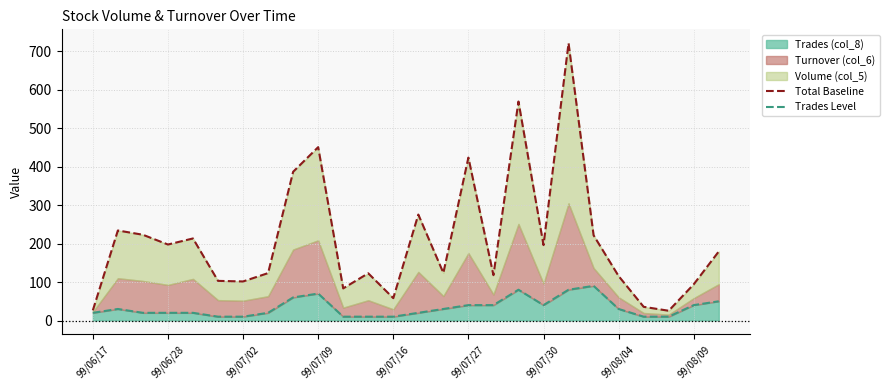

True or false: Trades (col_8) has a value of 10 at 99/07/16.

True